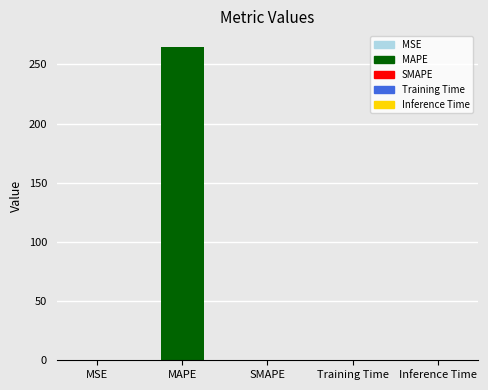

Count the number of data series in this chart.

1